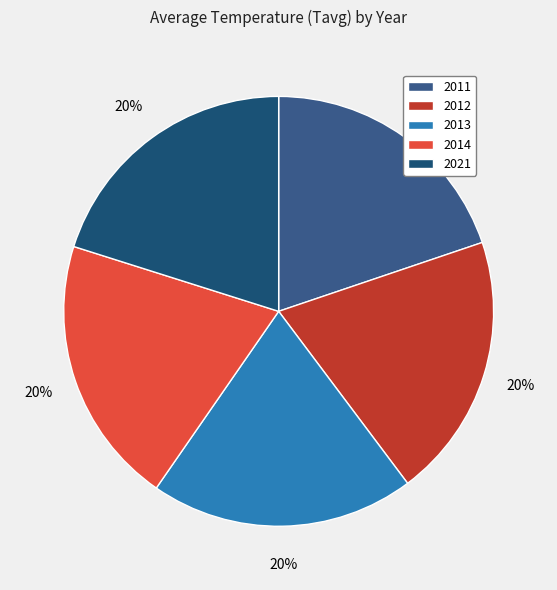

Approximately how many times larger is the value at 2021 compared to 2013?

1.0